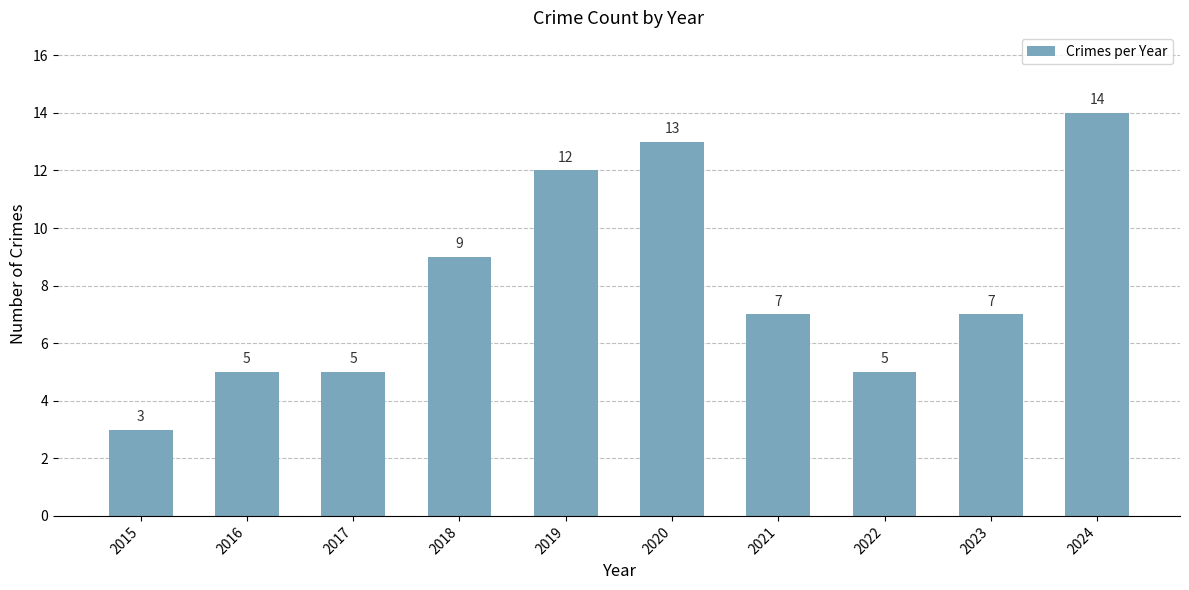

Where does the data first go above 7?

2018